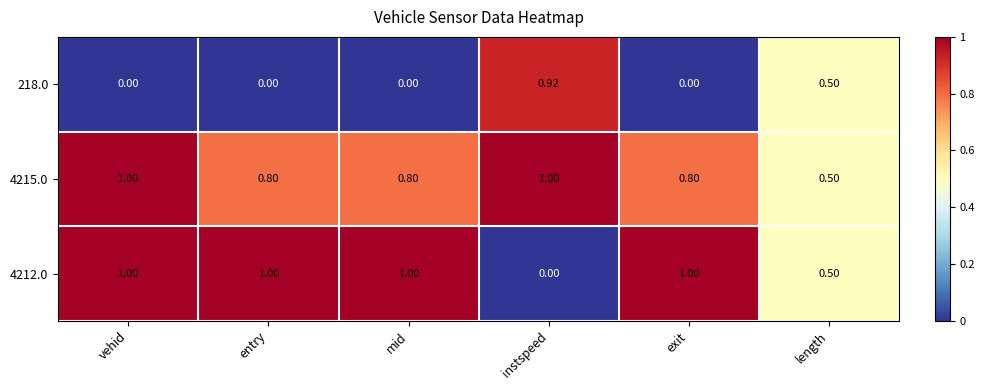

Where is 4215.0 nearest to the value 0?

length